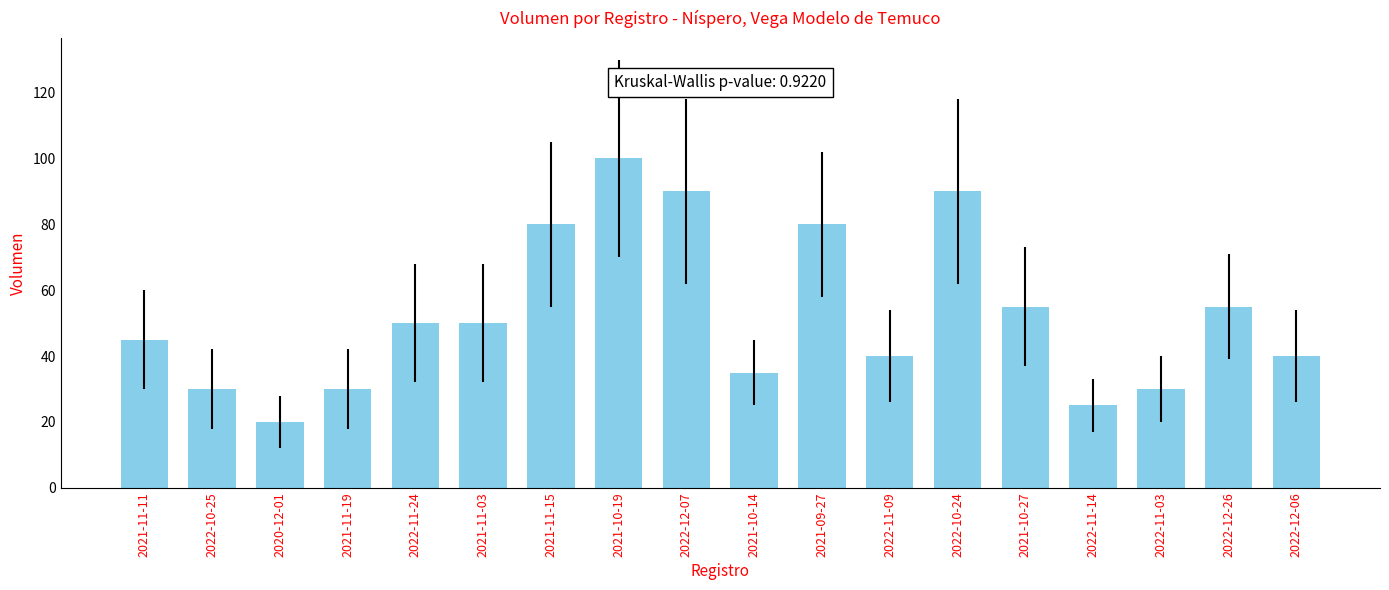

The chart shows a value of 45 at 2021-11-11. True or false?

True